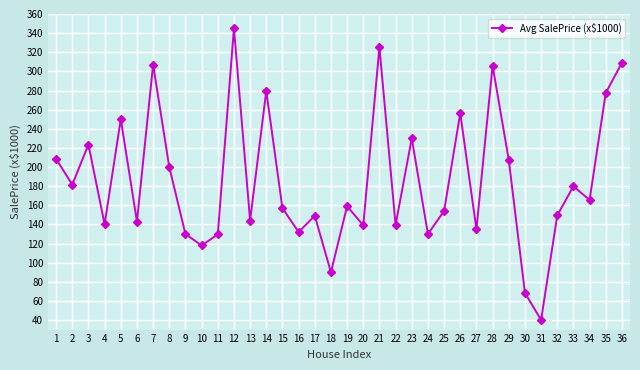

What is the difference between the maximum and minimum values?

305.0